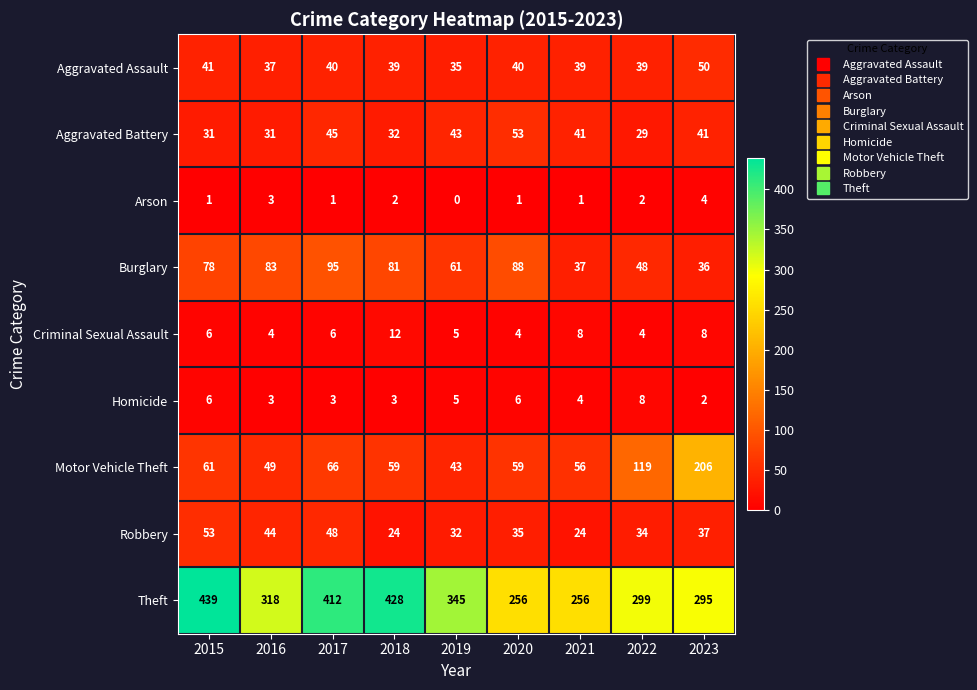

Count the number of data series in this chart.

9